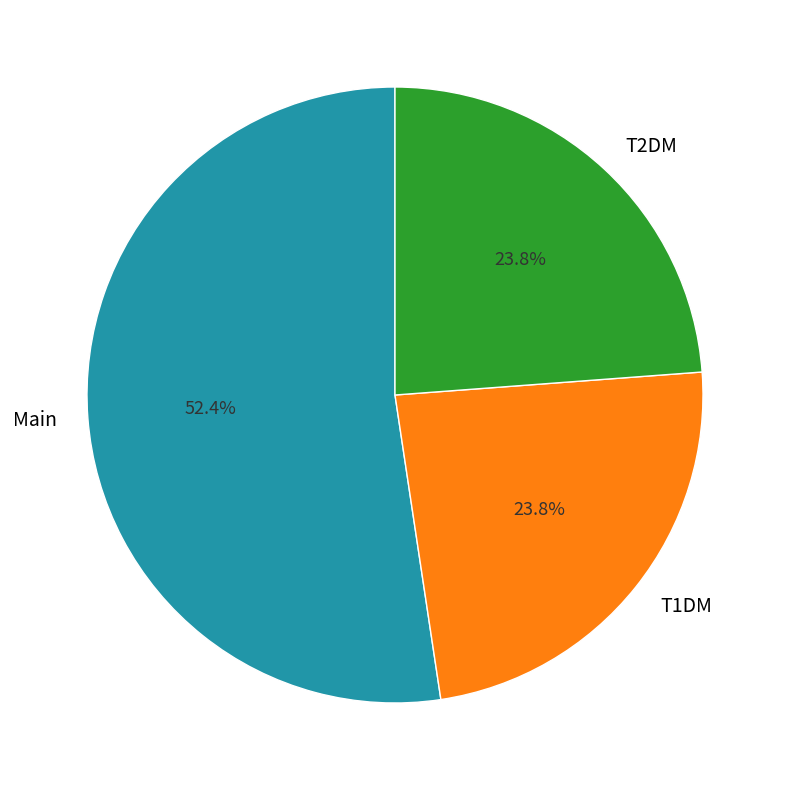

Does Main account for over 50% of the chart?

Yes